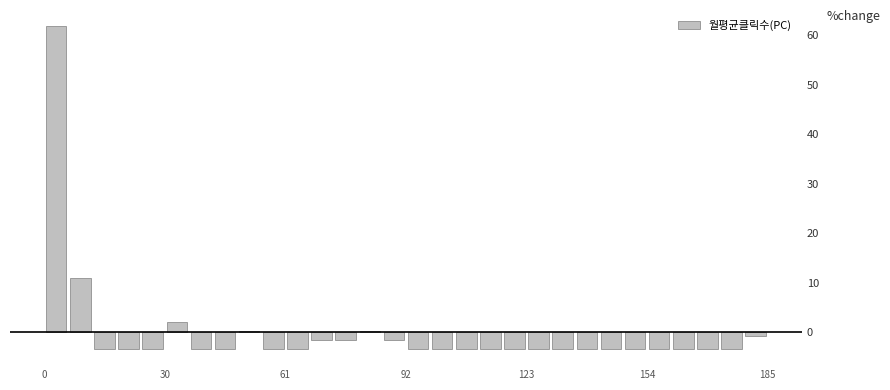

Around what value on the x-axis is the tallest bar? Give the approximate position of its centre, as read against the axis.

5